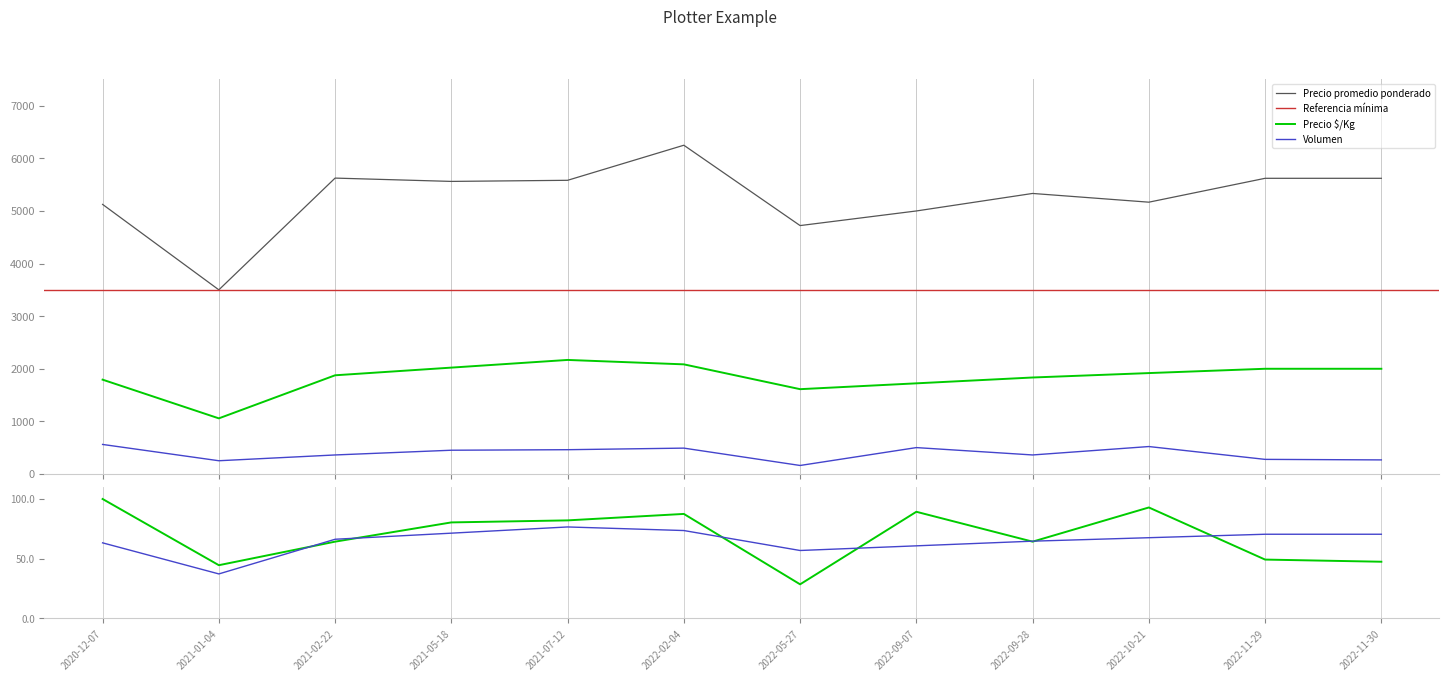

At which category does Volumen reach its first local valley?

2021-01-04